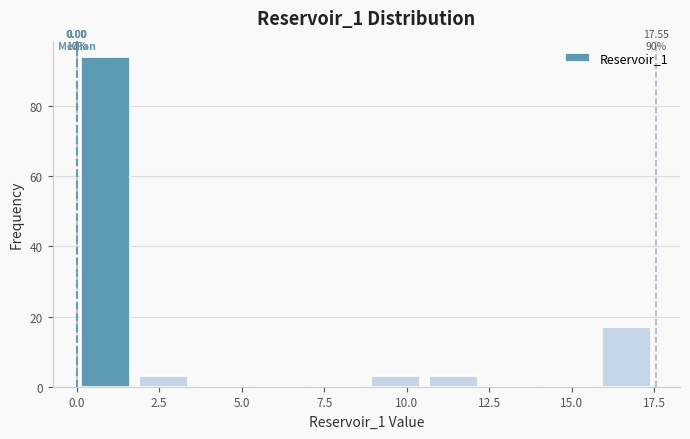

Around what value on the x-axis is the tallest bar? Give the approximate position of its centre, as read against the axis.

1.0